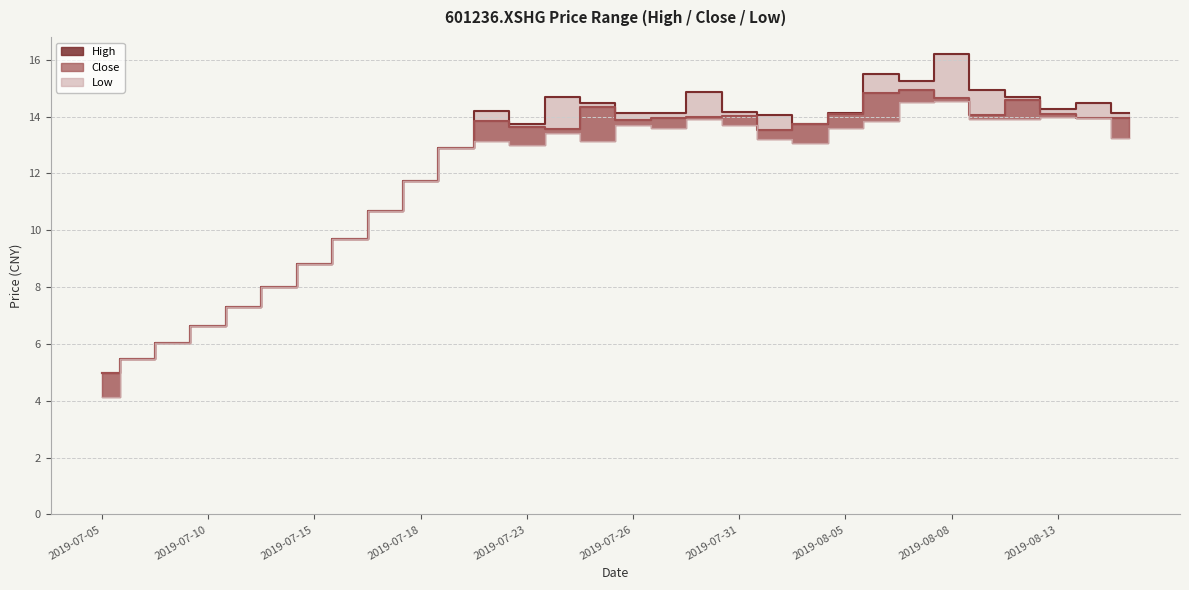

True or false: High and Close (line) cross at least once.

False